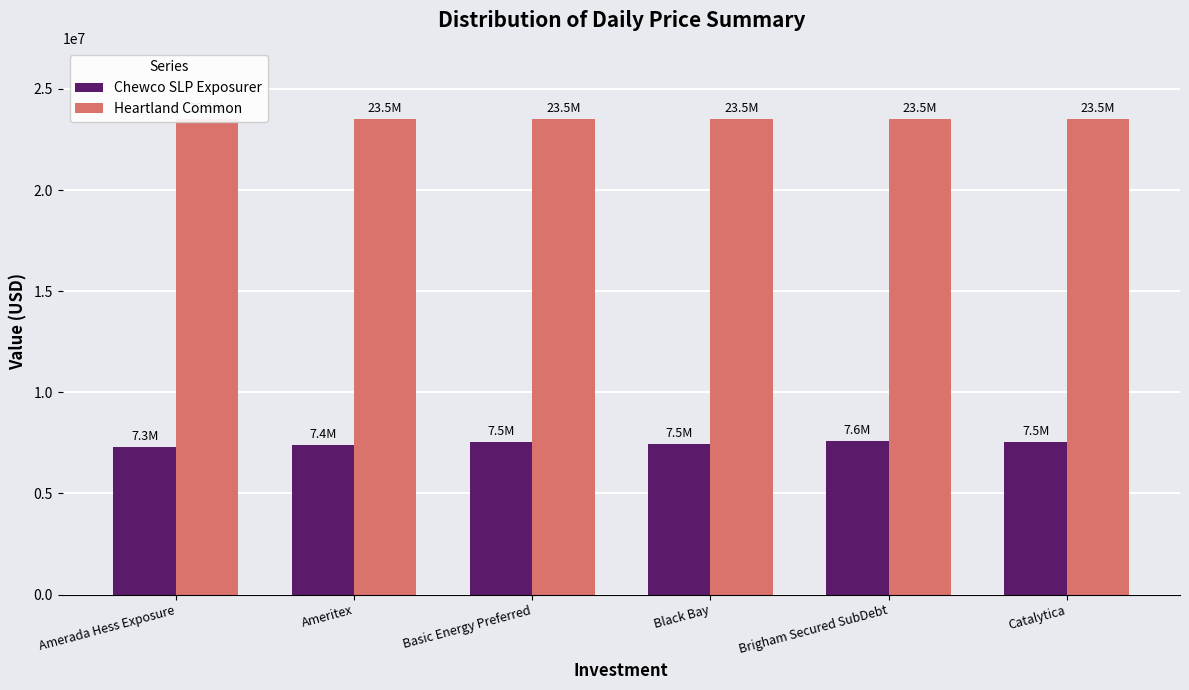

What is the sum of all Heartland Common values?

141047490.0